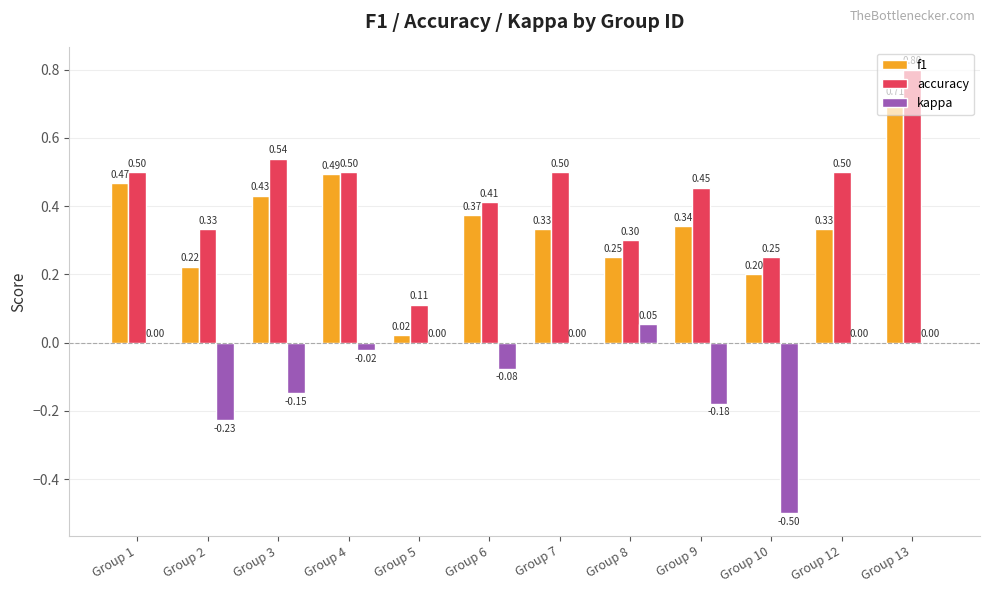

What is the sum of all kappa values?

-1.1